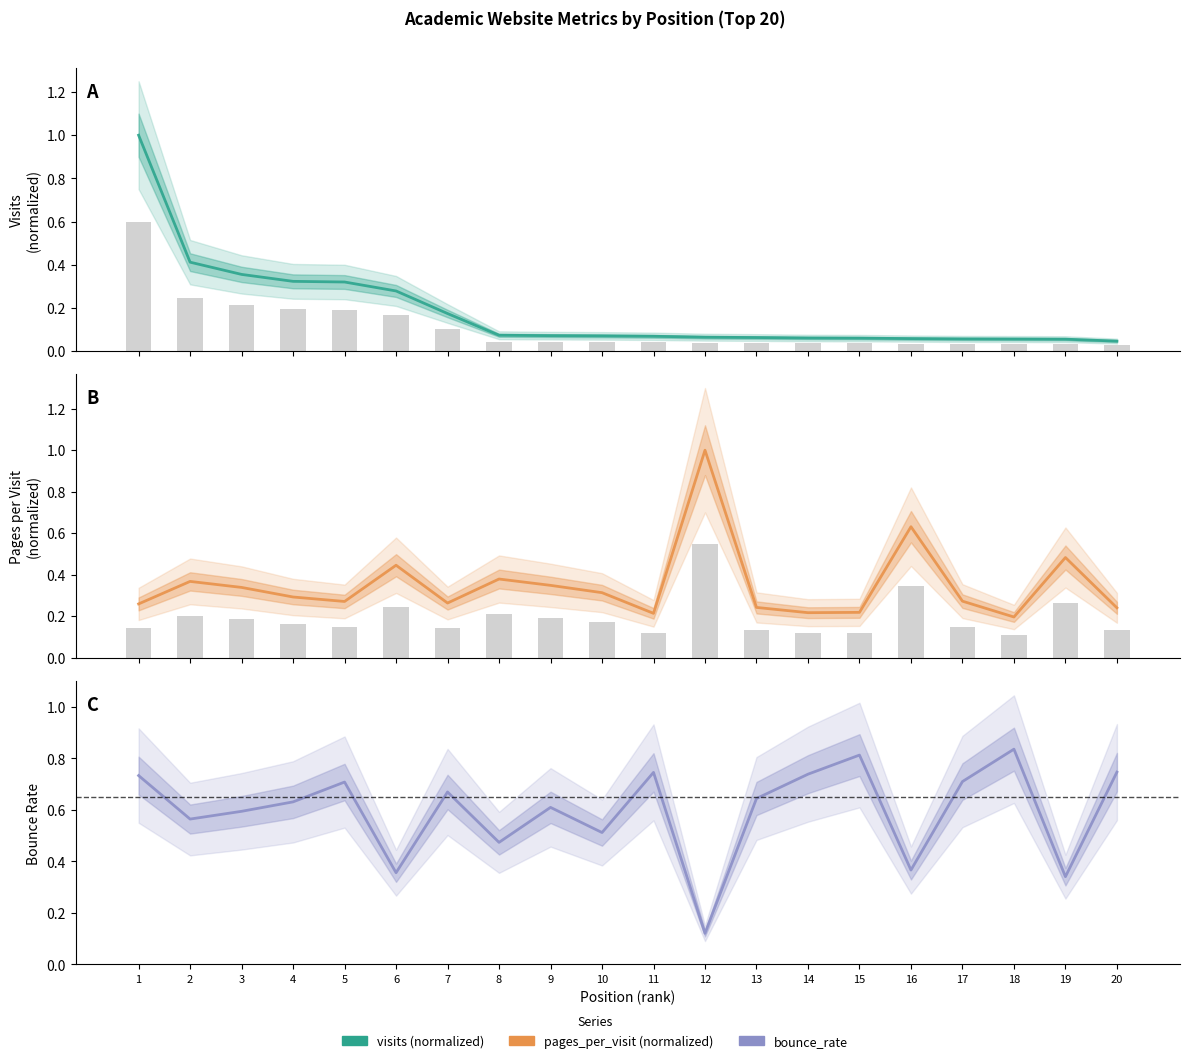

What is the sum of all pages_per_visit (normalized) values?

7.0